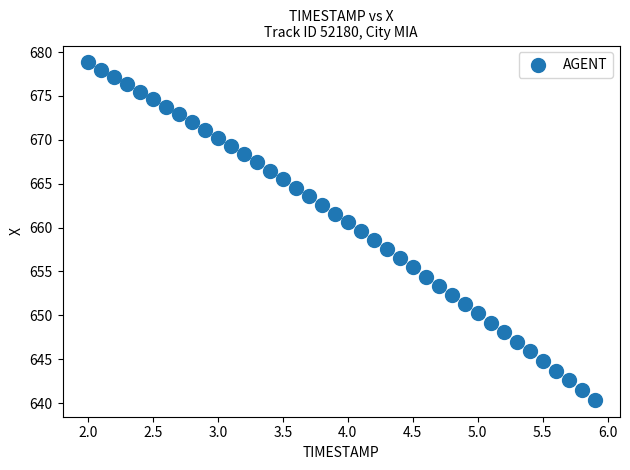

What is the range of Y values (max minus min)?

38.5